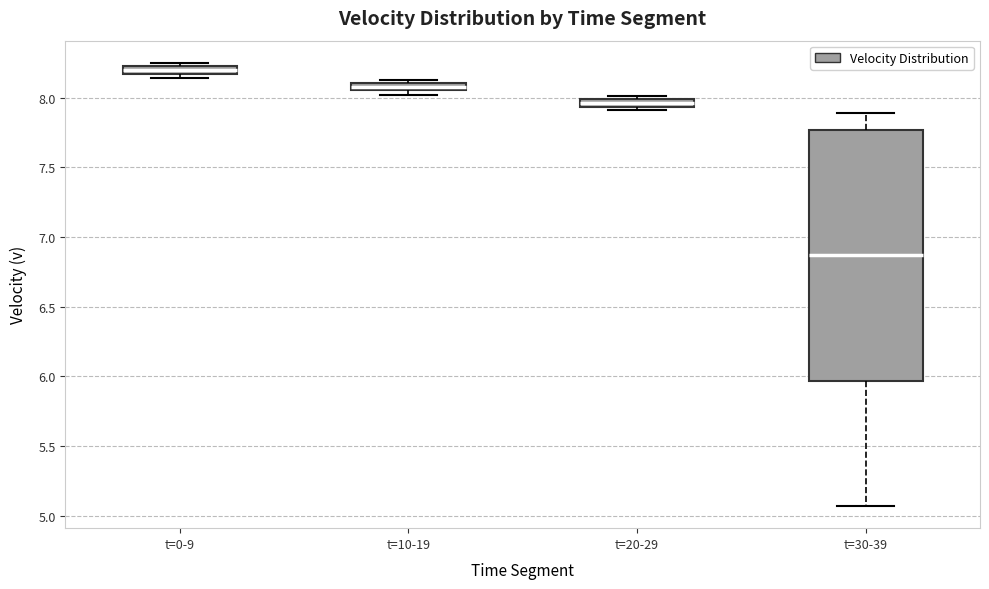

Where is the lower edge of the box for t=20-29 on the y-axis? The values are not printed on the chart, so give them approximately, as read against the axis.

7.95